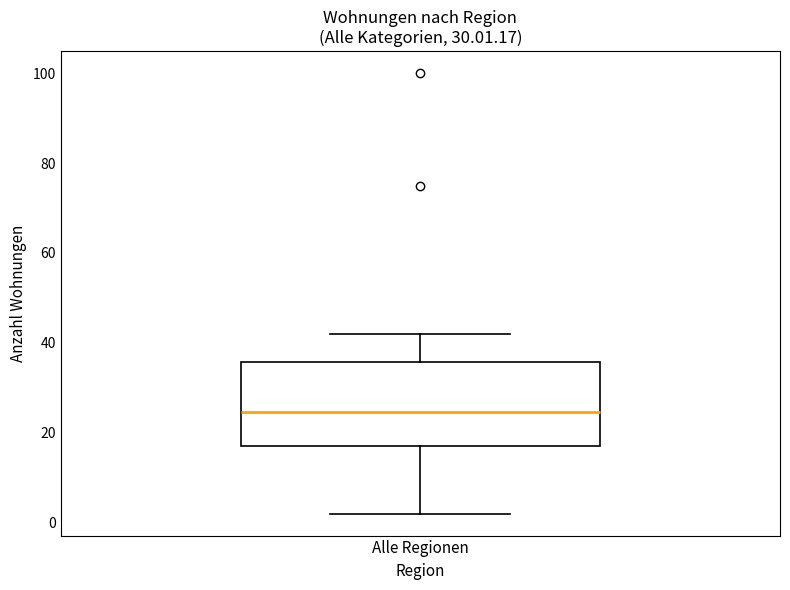

Transcribe this box plot: give where the median line is, the range the box spans, and where the two whiskers end, as read against the y-axis. The values are not printed on the chart, so give them approximately, as read against the axis.

median 24, box 18 to 36, whiskers 2 to 42